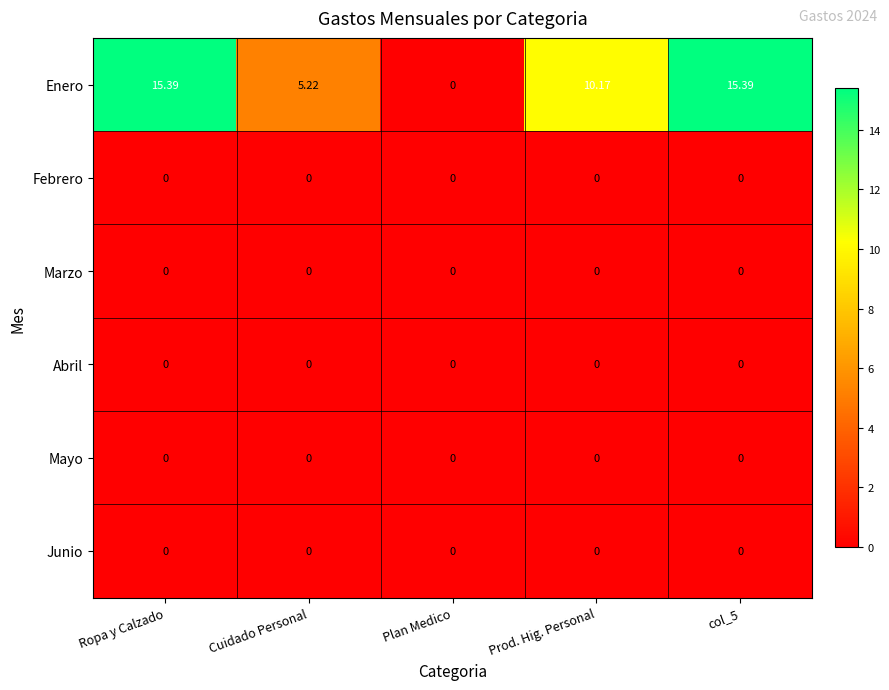

Which series has the largest range (max minus min)?

Enero